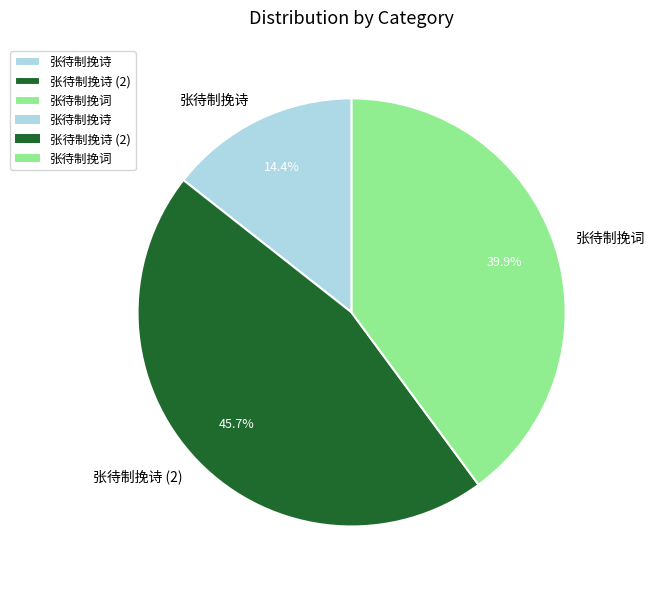

Is it true that 张待制挽词 is 25% of the pie?

False